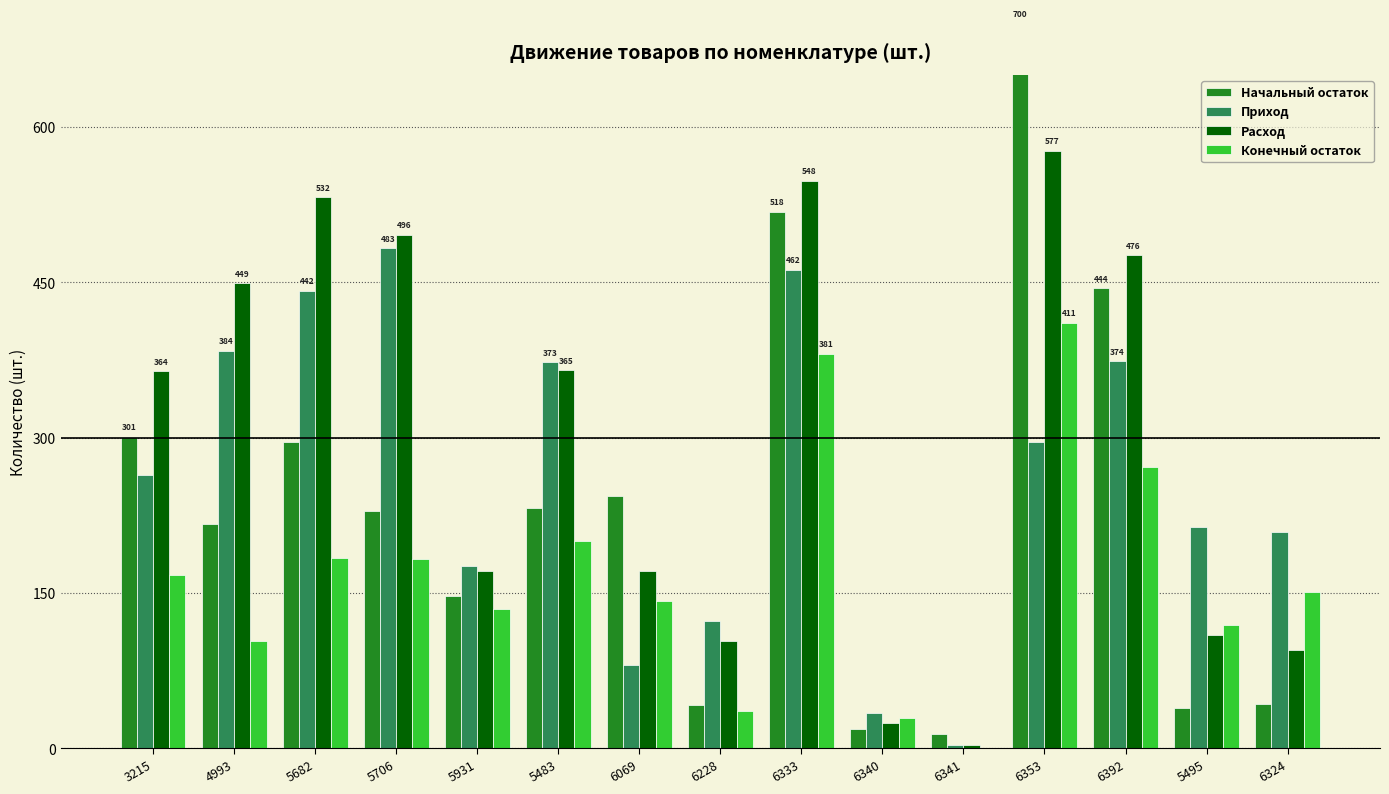

How many categories are shown in the chart?

15